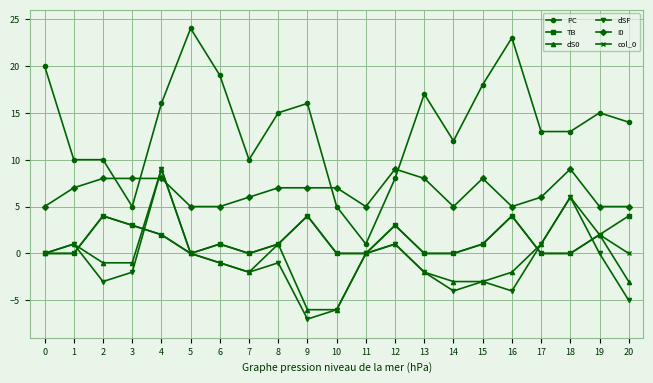

At which category is the sum across all series the highest?

4